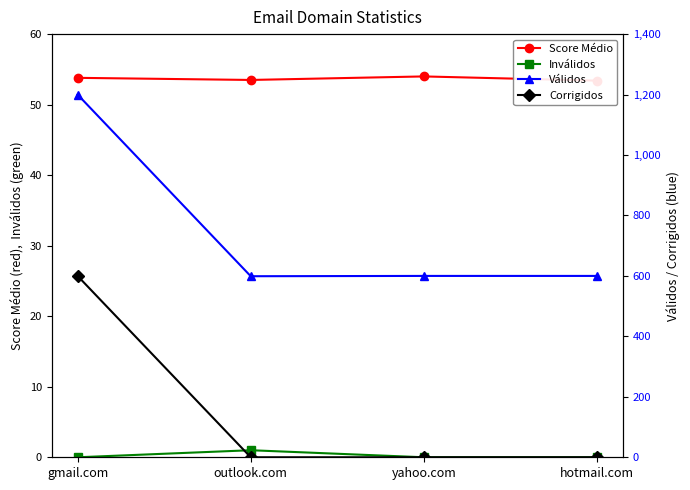

True or false: Inválidos and Corrigidos cross at least once.

True